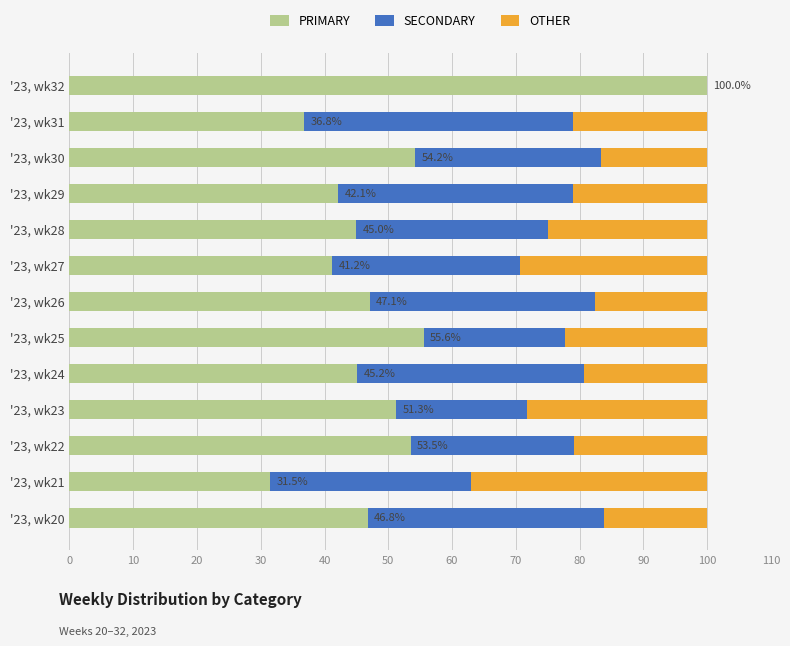

What is the total value across all series at '23, wk30?

100.0